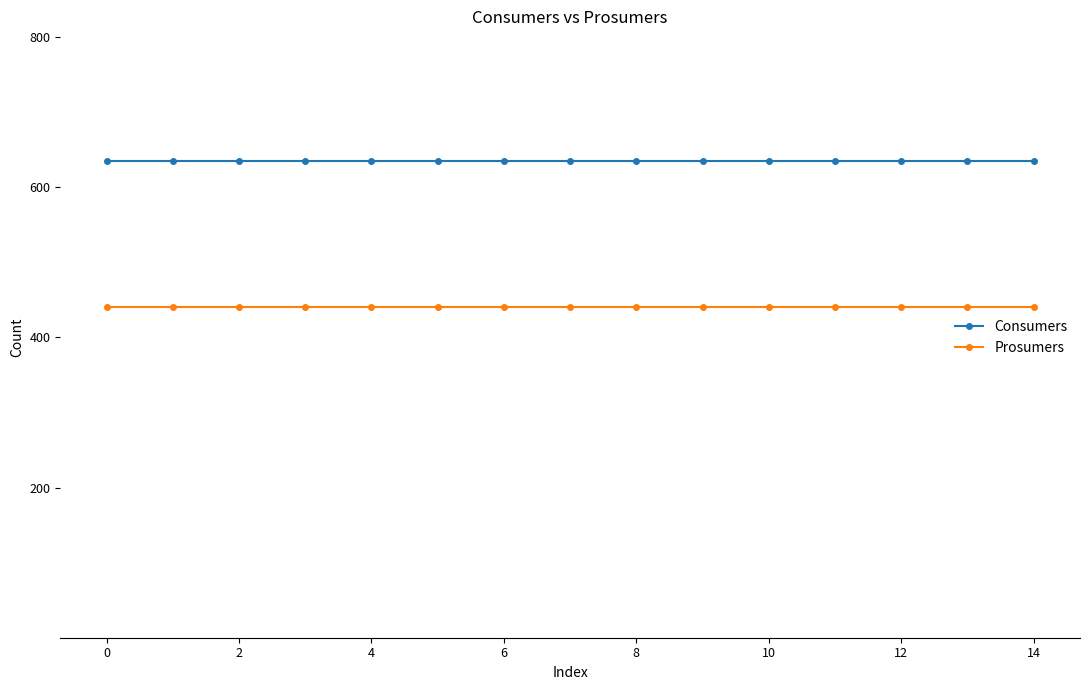

List the series in order of their peak value, highest first.

Consumers, Prosumers